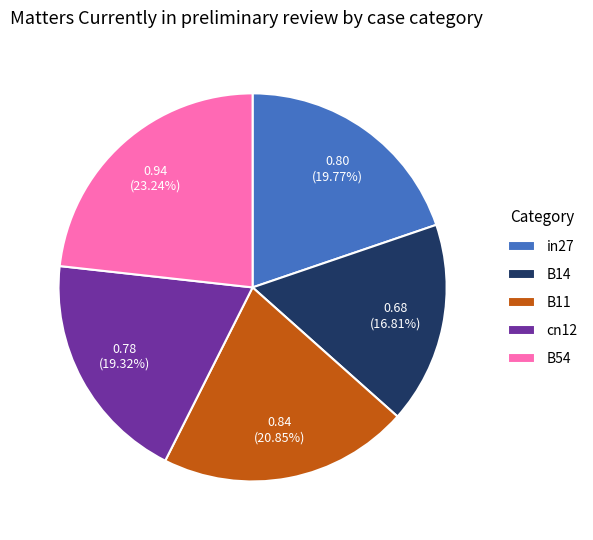

How many slices are in this pie chart?

5